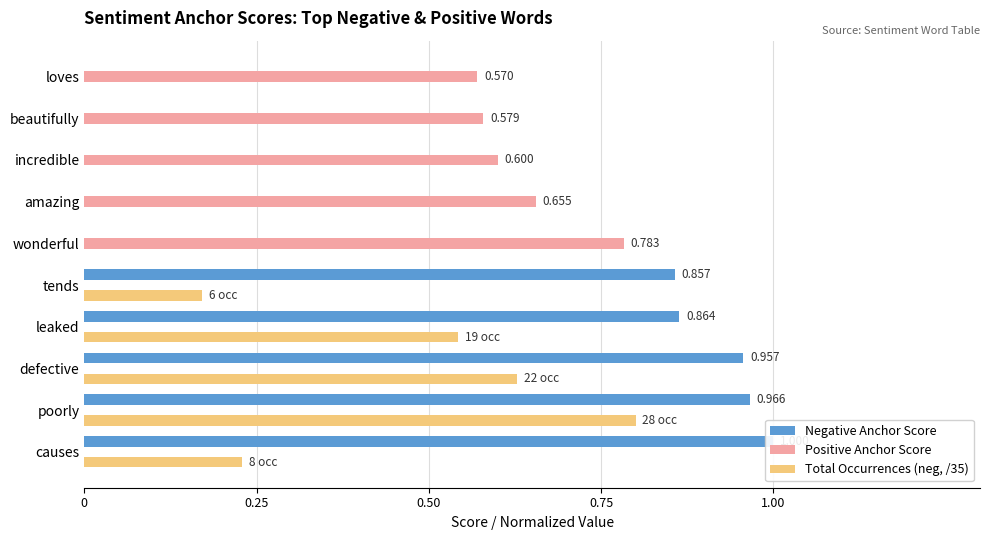

True or false: Positive Anchor Score has a value of 0.8 at loves.

False